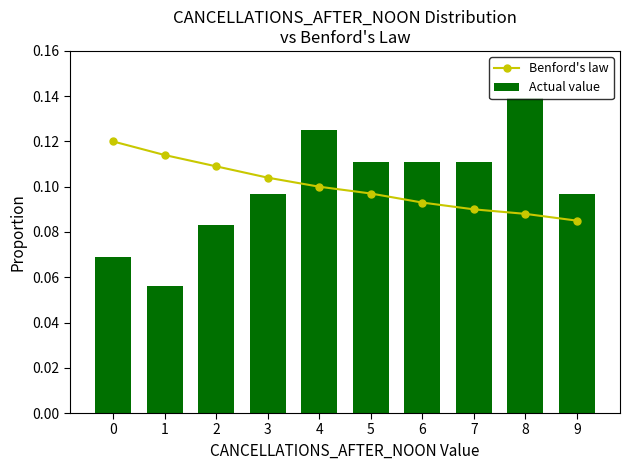

What is the value of the Actual value bar at the 6th from the left?

0.1